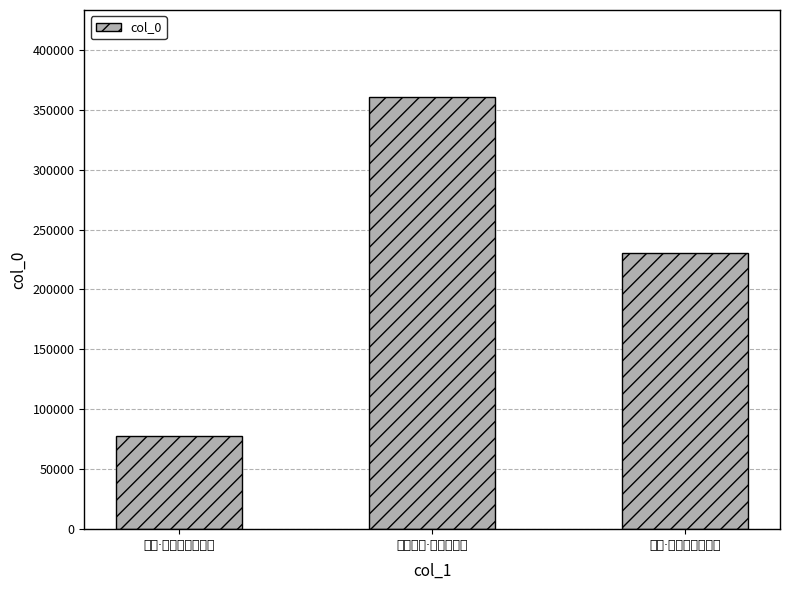

How many values are between 77416 and 361028?

3